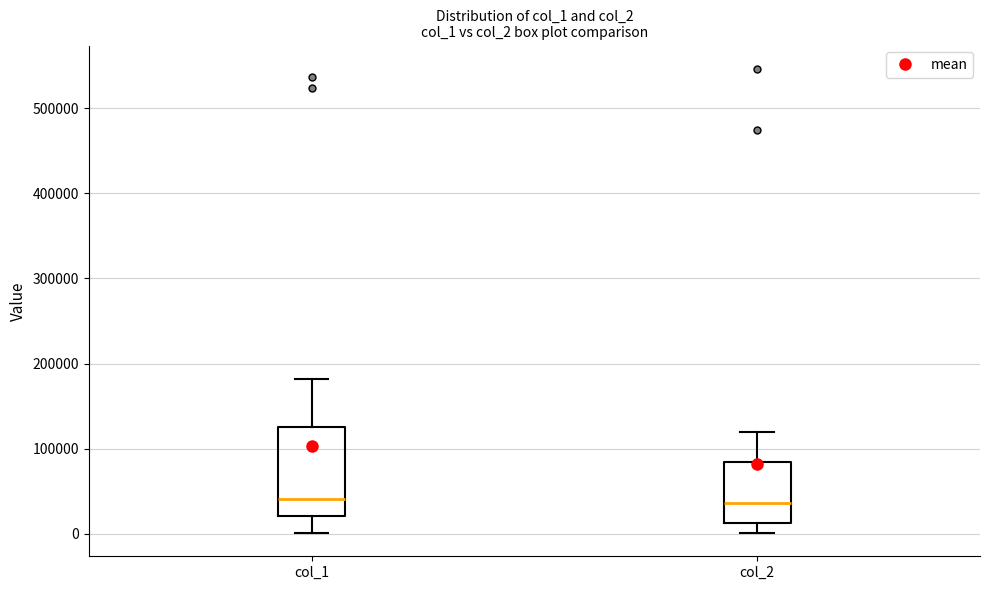

Comparing the boxes themselves (not the whiskers), which one is the tallest?

col_1